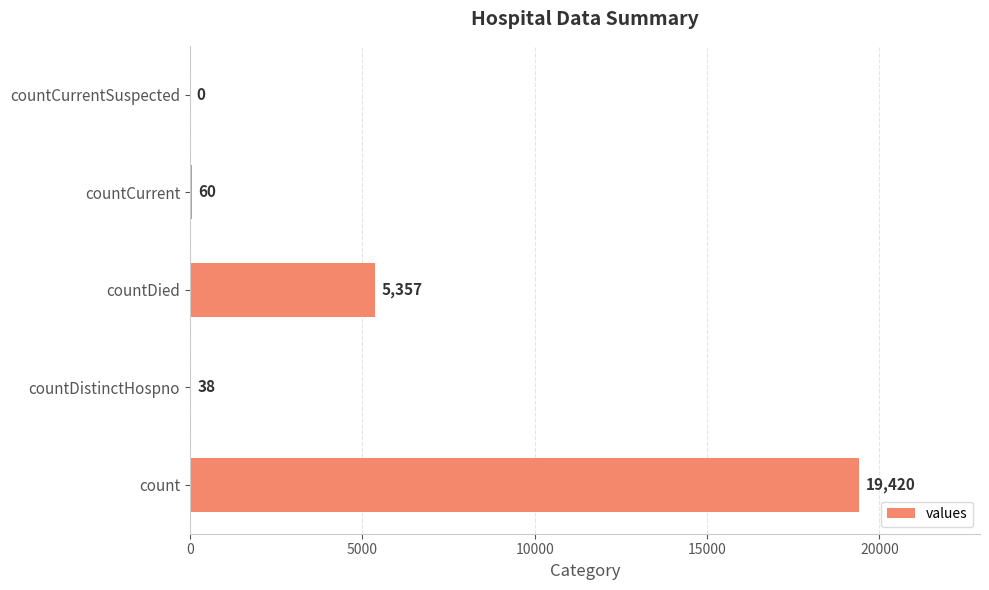

True or false: the data shows 38 at countDistinctHospno.

True